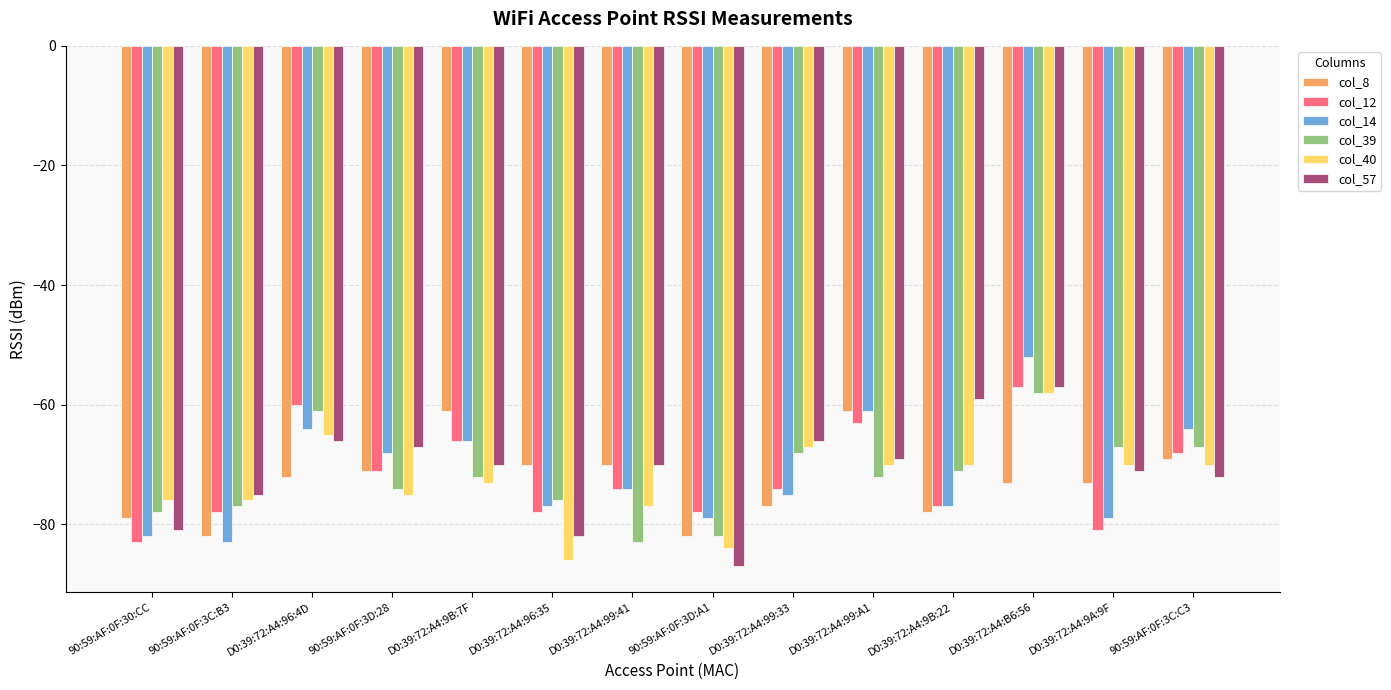

What is the spread (max minus min) of values at D0:39:72:A4:99:41?

13